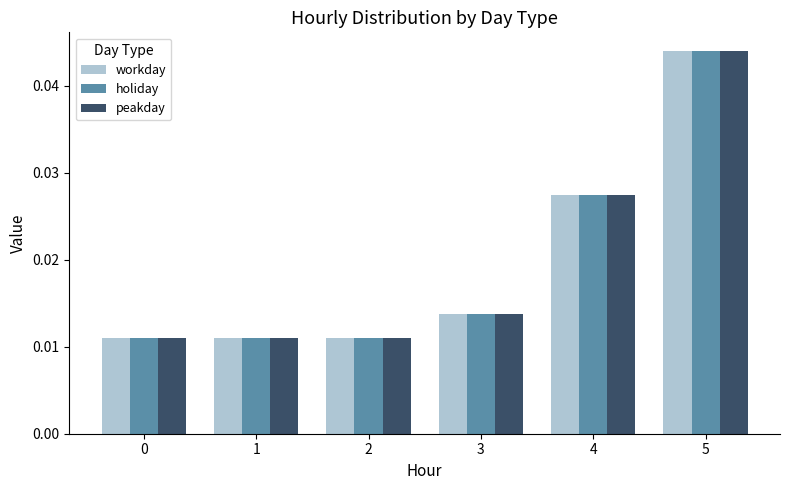

Is the value of peakday at 1 greater than the value of holiday at 3?

No